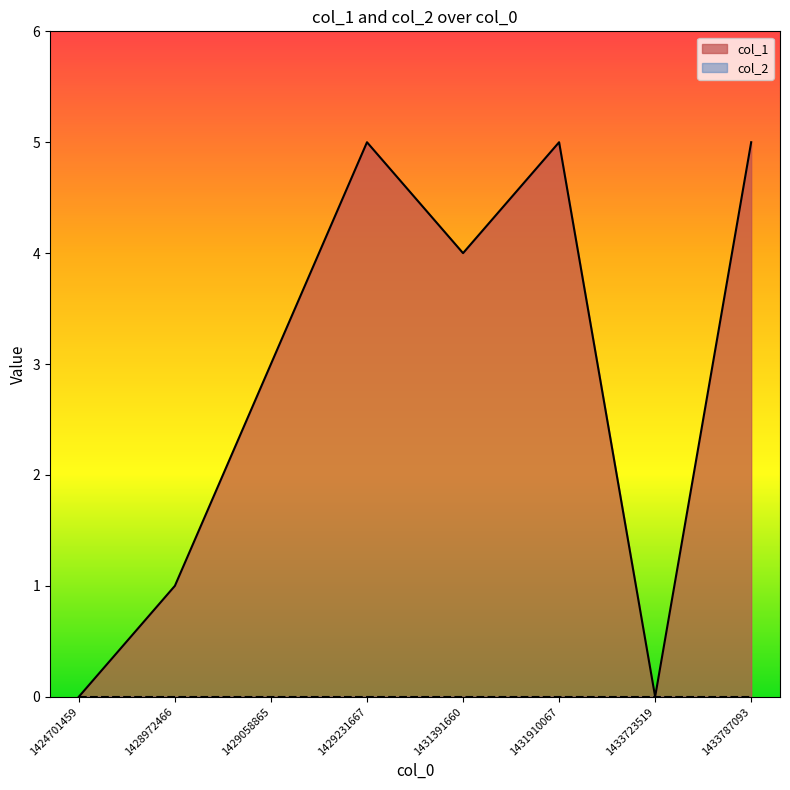

What is the greatest value displayed?

5